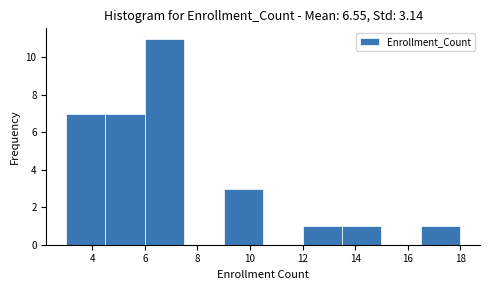

Reading left to right, list every bar in this chart as the range it spans on the x-axis followed by its height. Neither the bar edges nor the heights are printed on the chart, so give them approximately, as read against the axes.

3.0 to 4.5: 7
4.5 to 6.0: 7
6.0 to 7.5: 11
7.5 to 9.0: 0
9.0 to 10.5: 3
10.5 to 12.0: 0
12.0 to 13.5: 1
13.5 to 15.0: 1
15.0 to 16.5: 0
16.5 to 18.0: 1